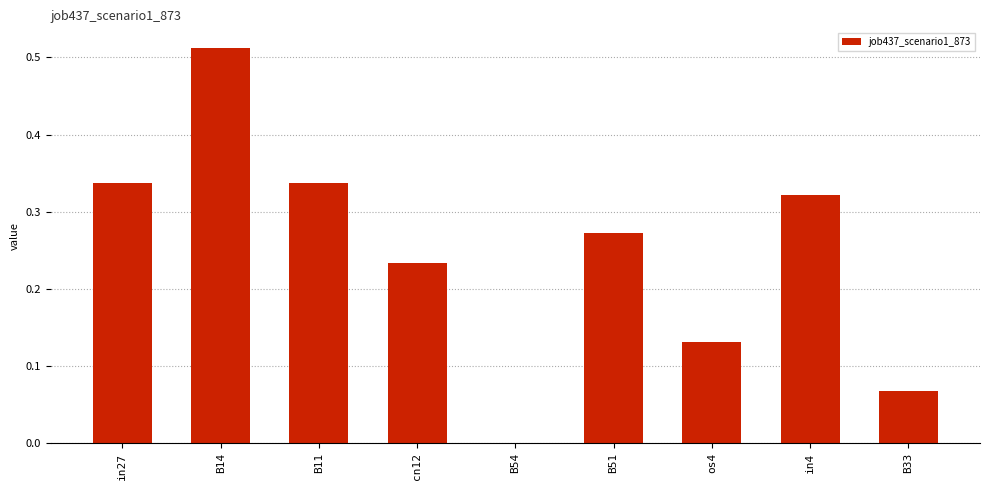

What is the sum of the values at B11 and in4?

0.7